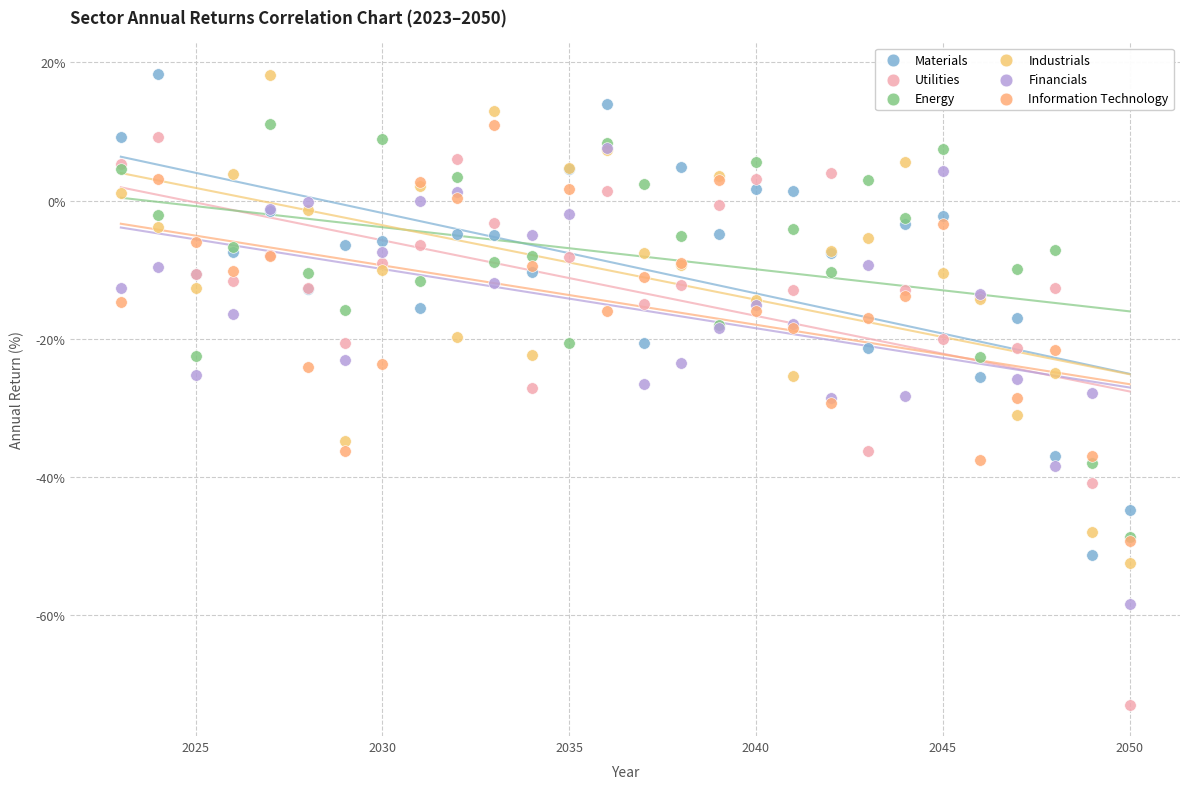

Which series reaches the minimum Y coordinate?

Utilities